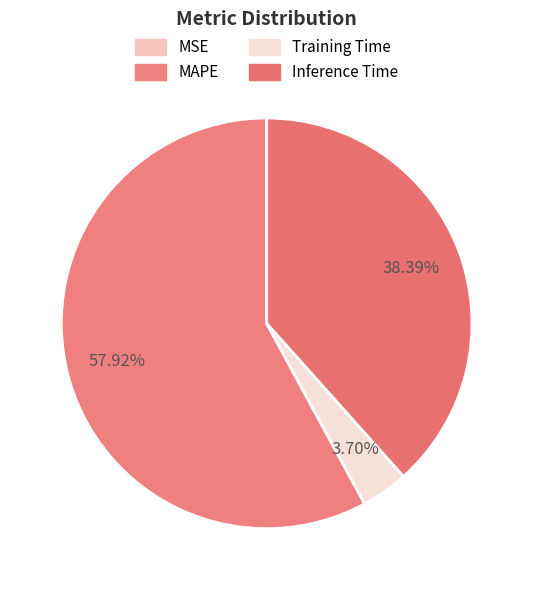

What is the smallest slice in the pie chart?

MSE